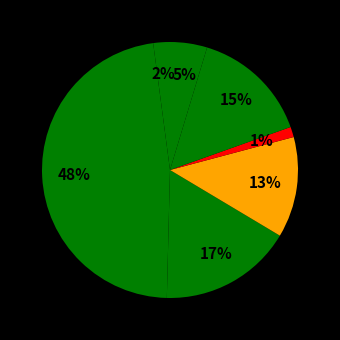

How many slices are in this pie chart?

7